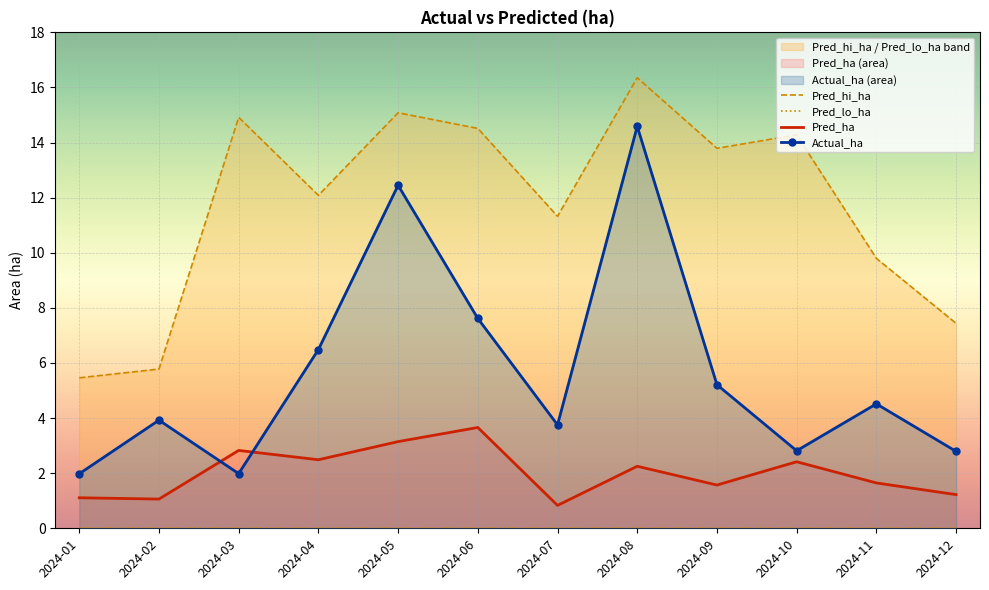

Which series ends up on top after the final intersection of Pred_ha and Actual_ha?

Actual_ha